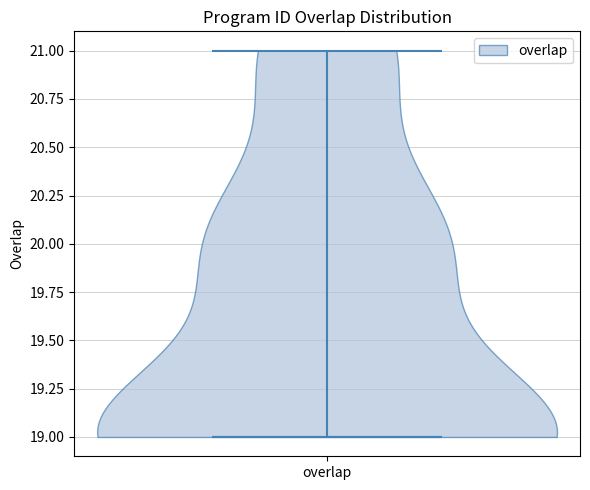

Read this violin plot against the y-axis: where its median line is, and the lowest and highest points the violin reaches. The values are not printed on the chart, so give them approximately, as read against the axis.

median line 19, lowest point 19, highest point 21